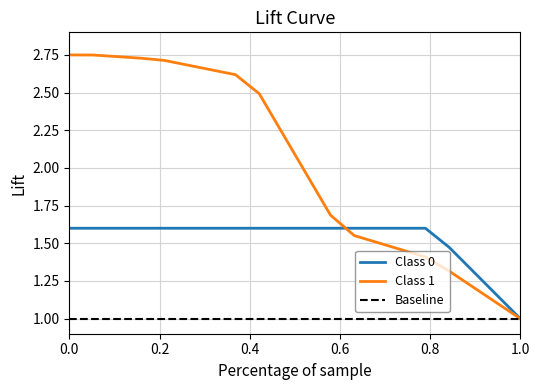

Which series has the largest total across all categories?

Class 1